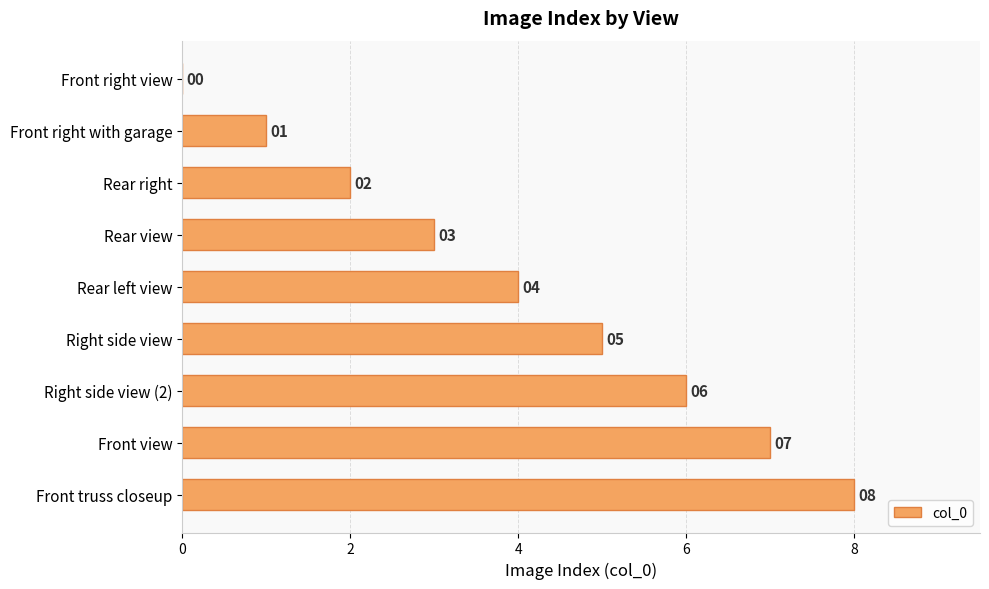

What is the change in value from Rear right to Rear left view?

+2